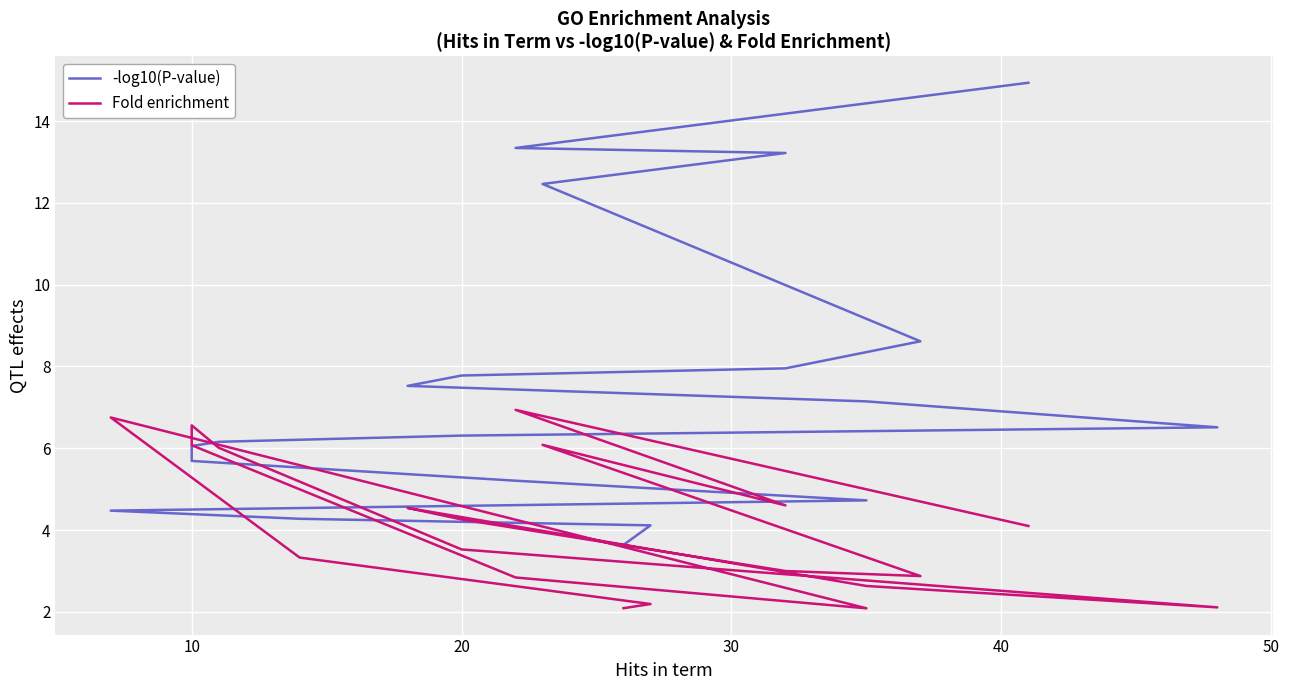

How many times do Fold enrichment and -log10(P-value) cross each other?

4